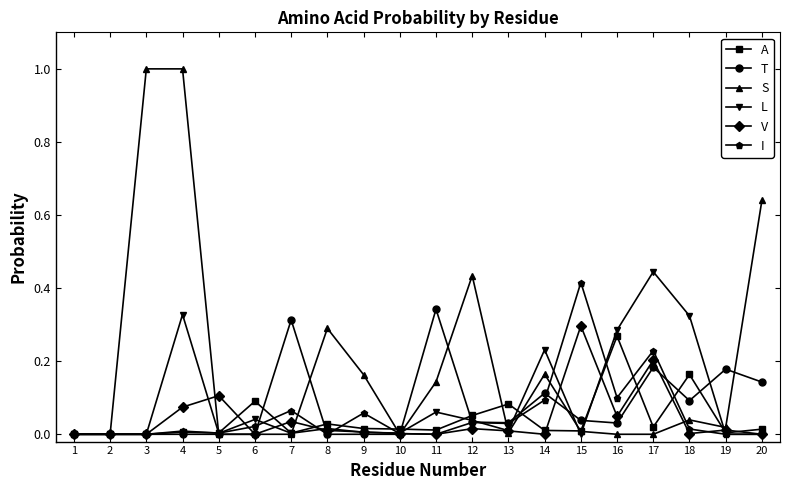

What is the maximum value shown in the chart?

1.0